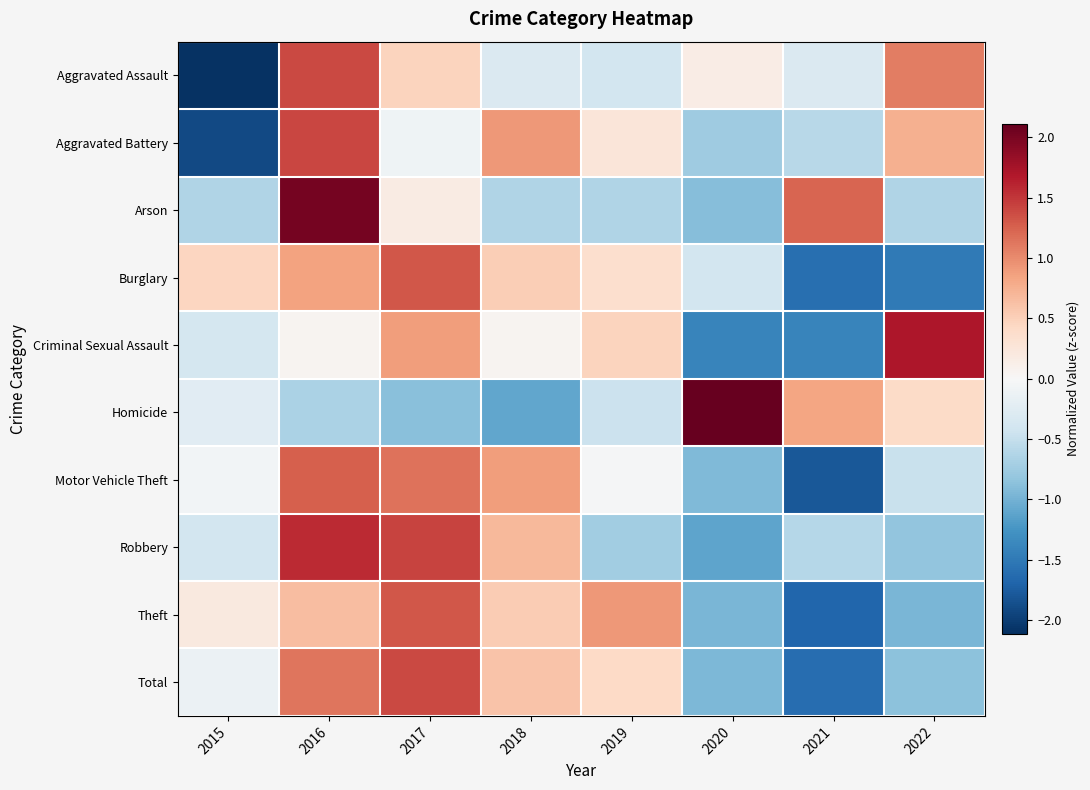

At which category is the sum across all series the highest?

2016